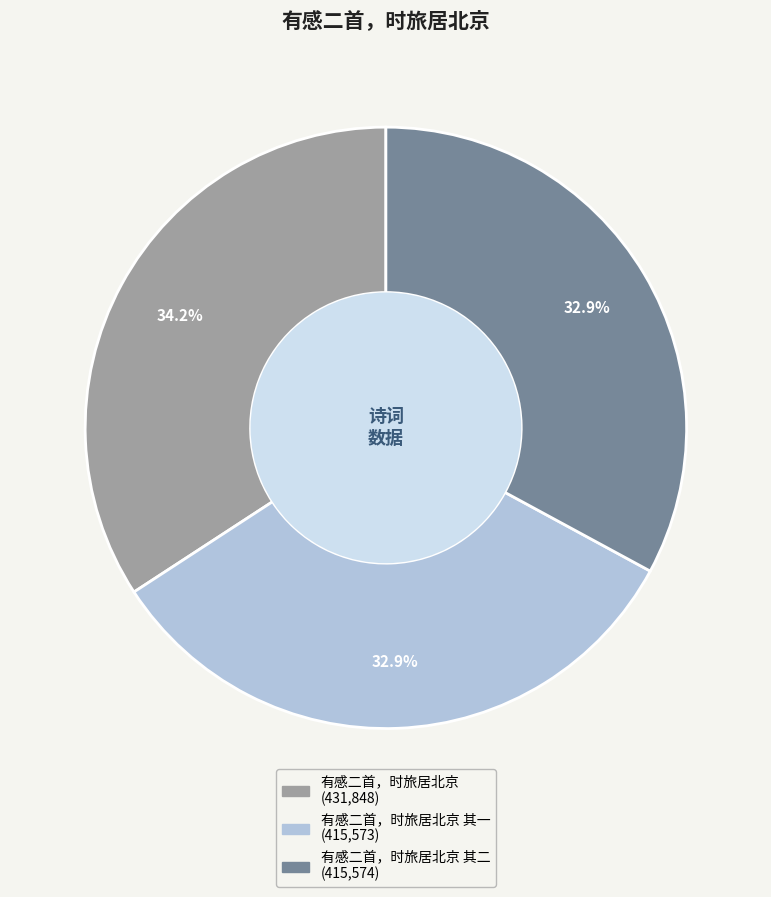

Is there any slice that represents more than half of the pie?

No